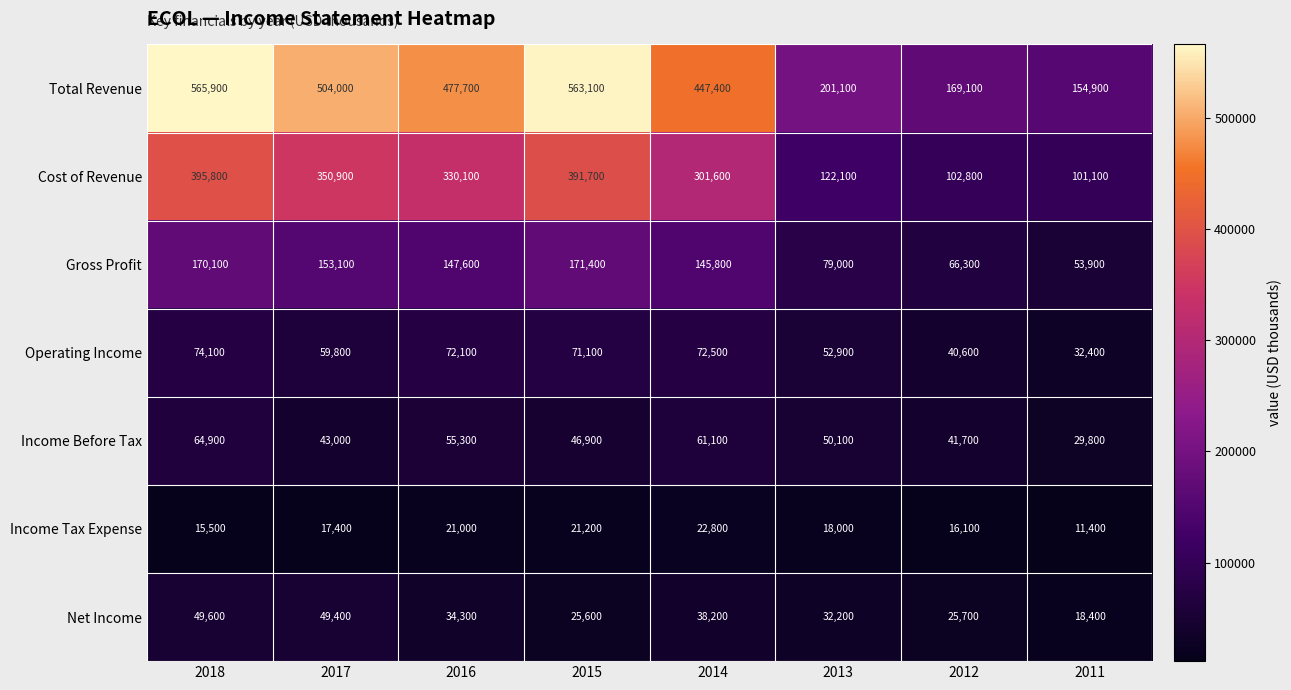

At how many categories does at least one series exceed 523577?

2